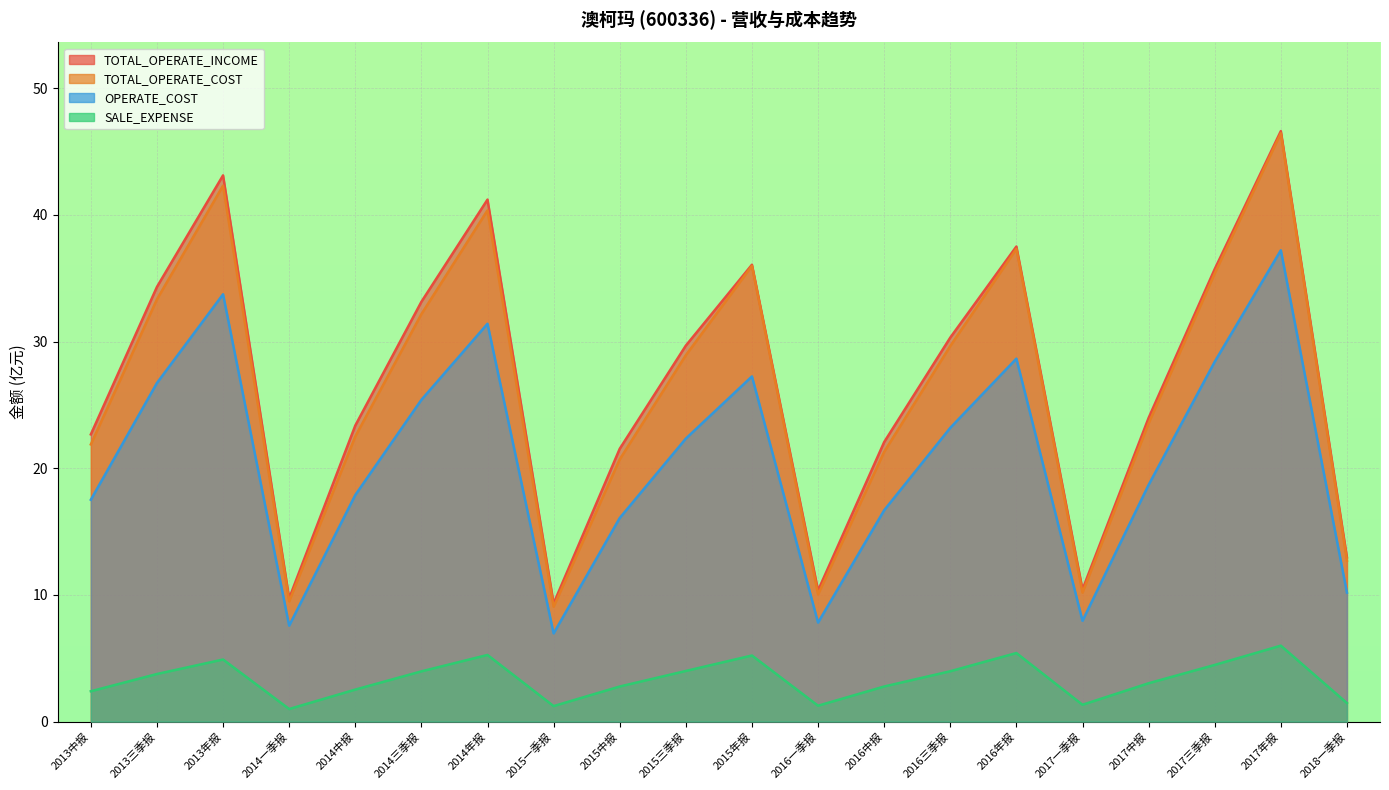

Count the number of data series in this chart.

4